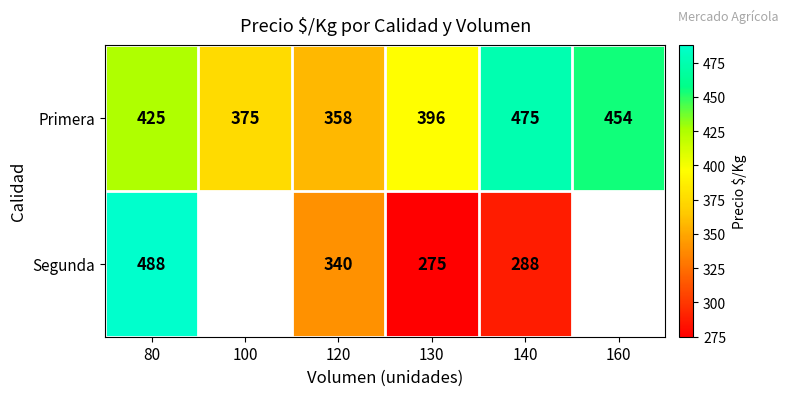

What is the lowest value of the Primera series?

358